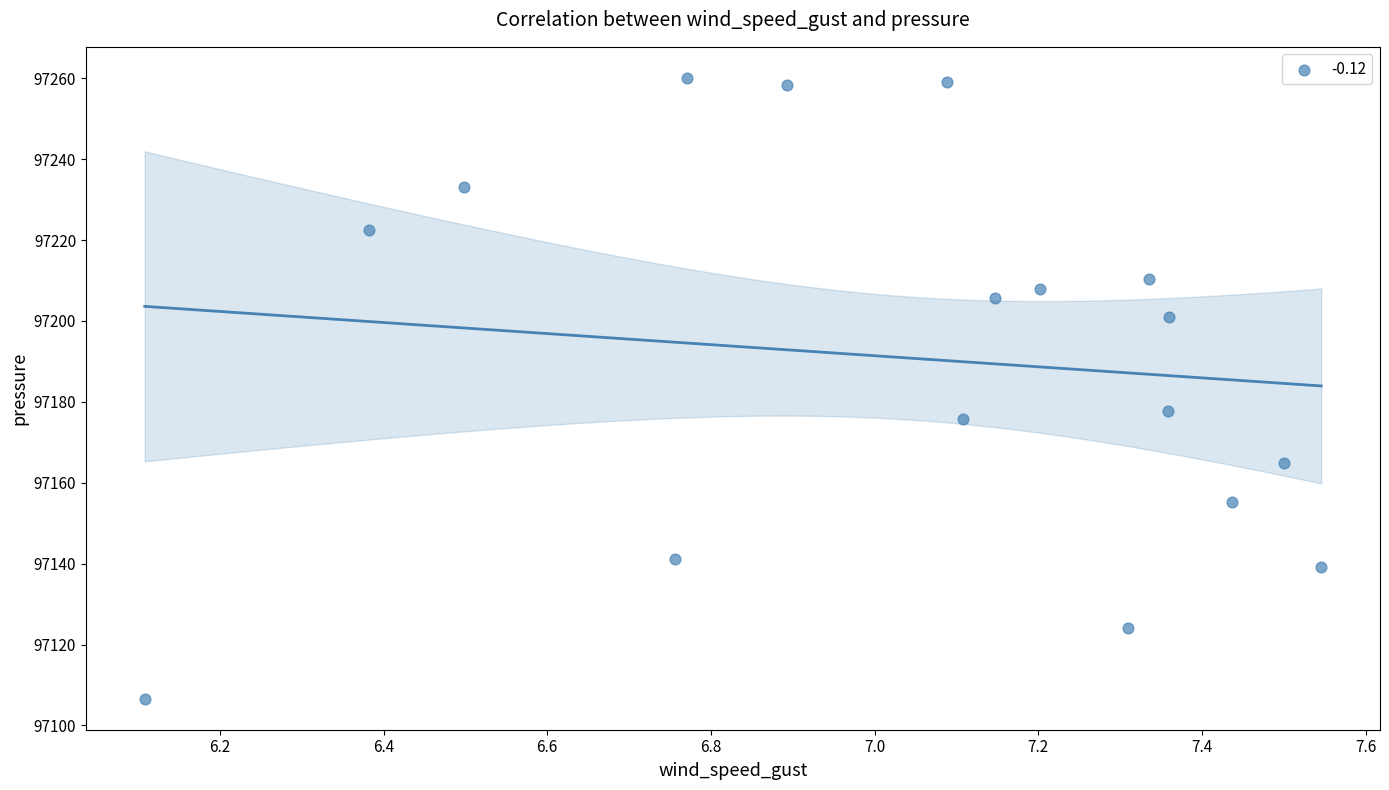

What is the range of Y values (max minus min)?

153.5